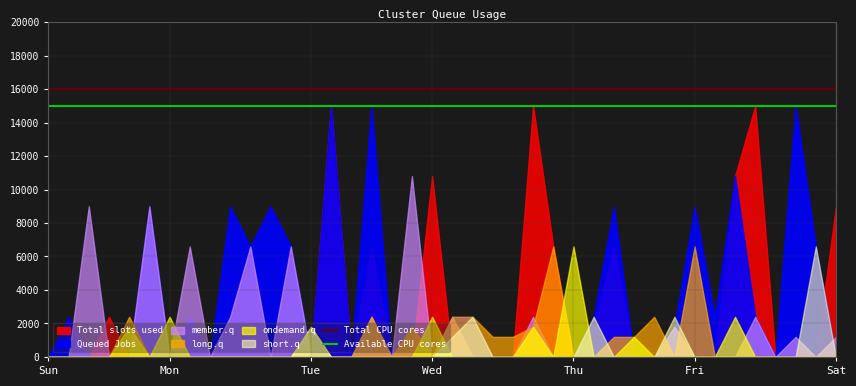

Is it true that Total CPU cores equals 23733 at Mon?

False